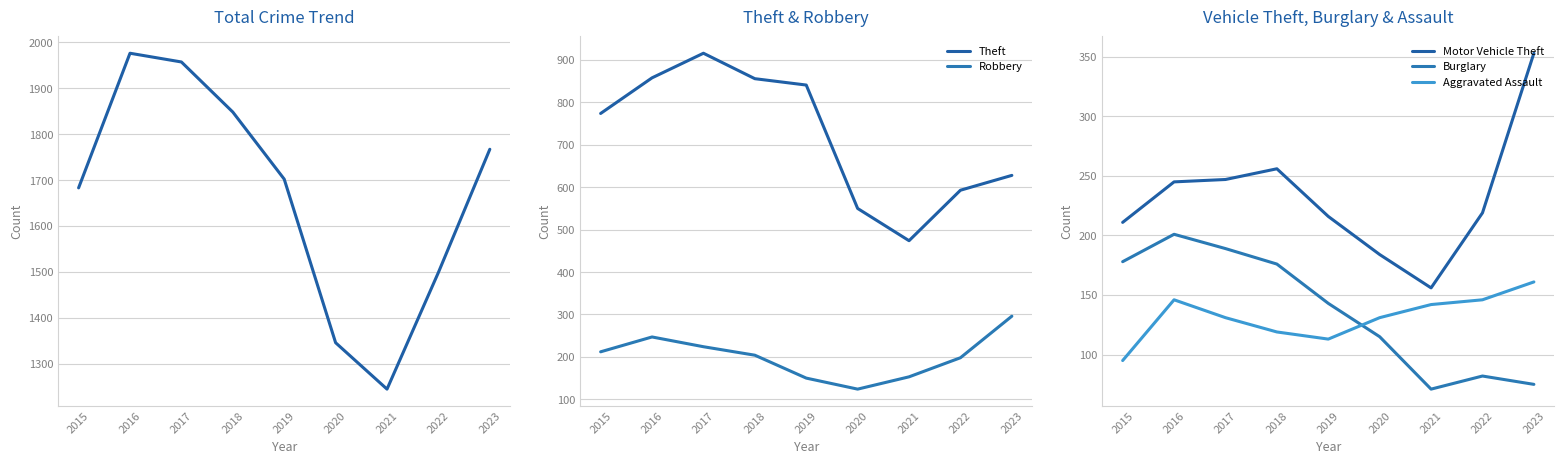

True or false: Total and Burglary intersect in this chart.

False